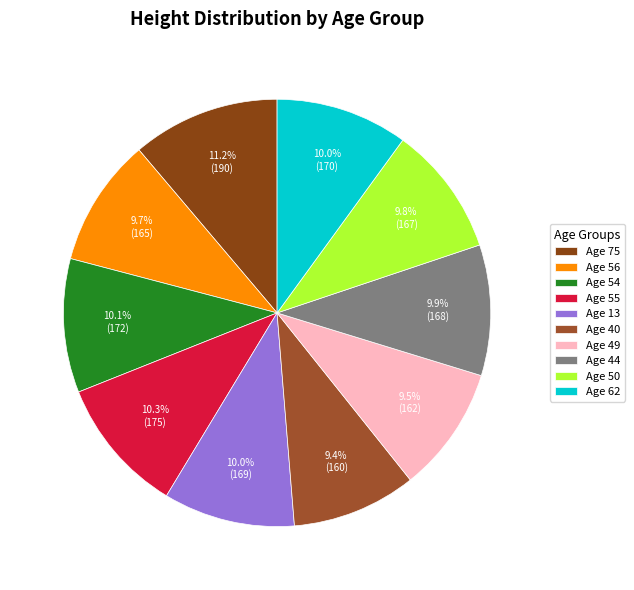

Count the number of slices in the pie.

10